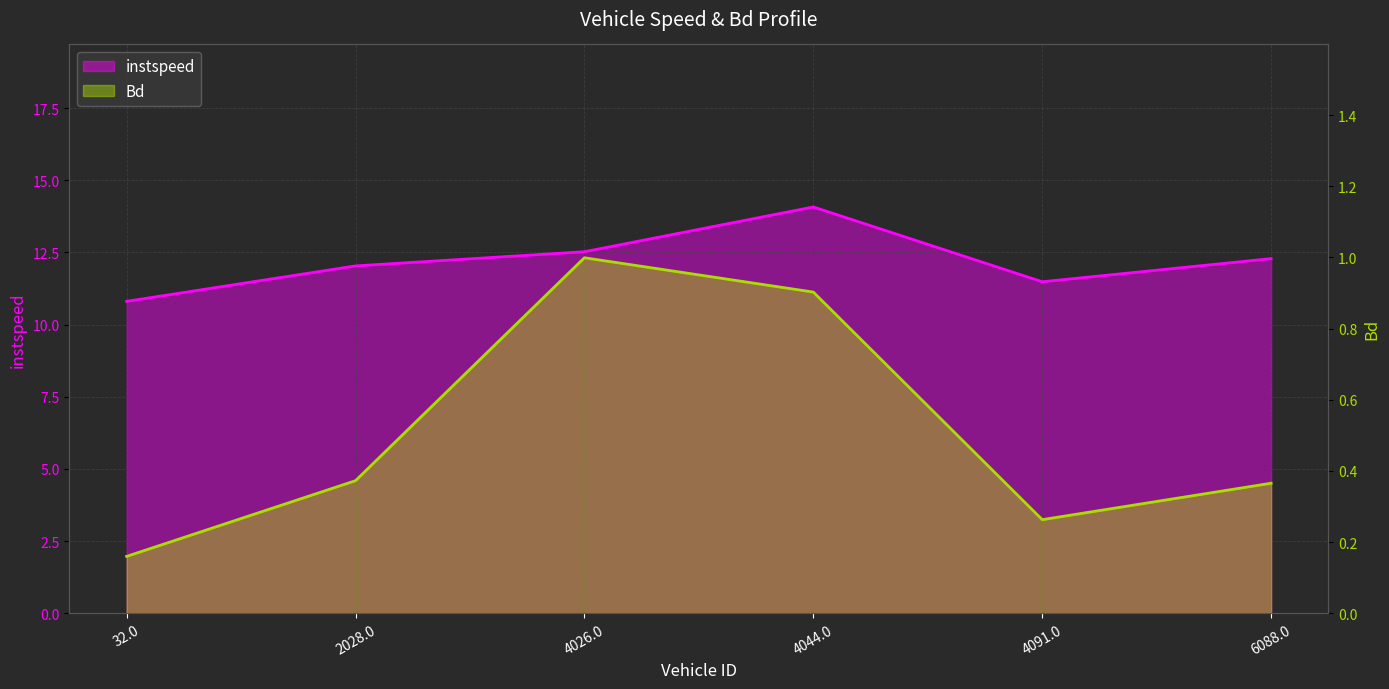

What is the label of the 5th point from the right?

2028.0